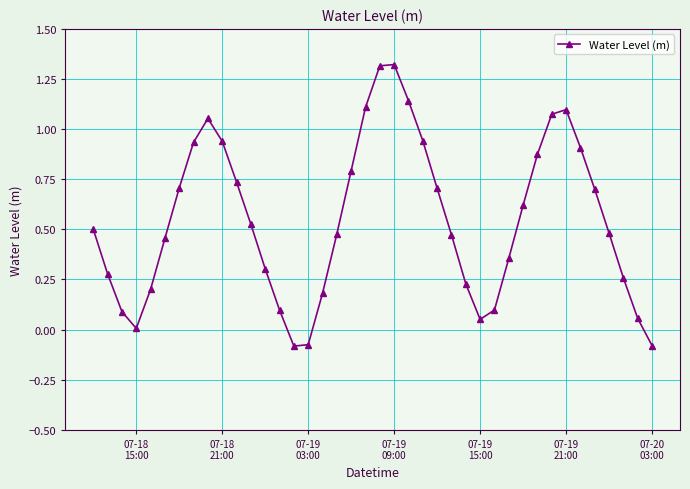

What is the sum of all values?

21.8